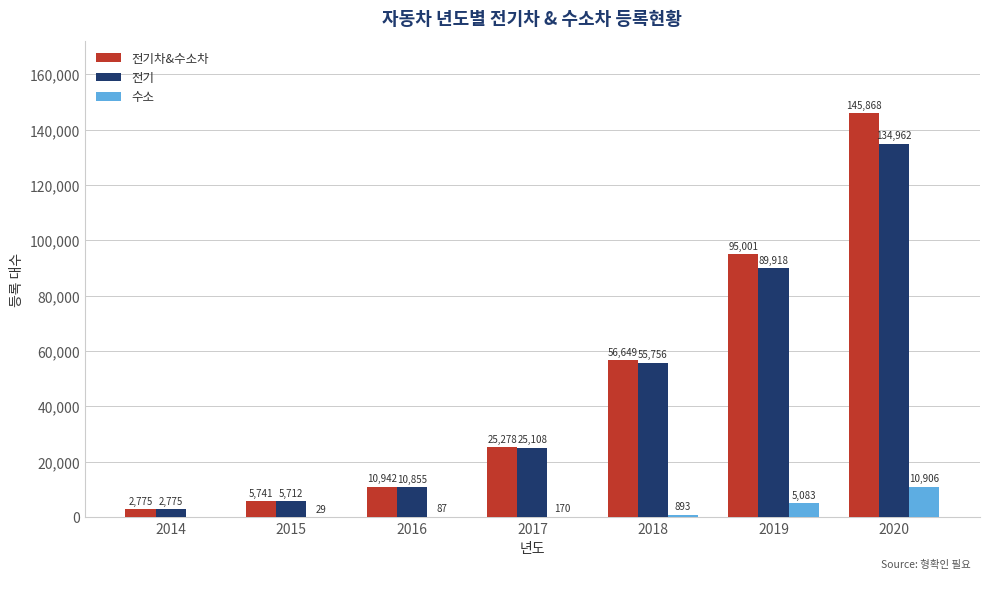

How many groups of bars are there?

7